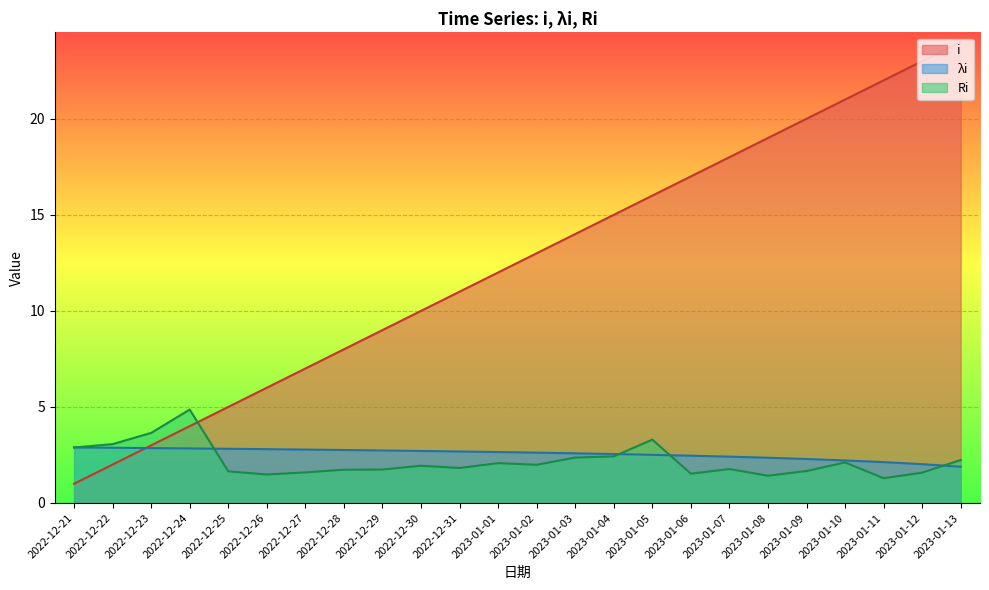

How many lines are shown in the chart?

3